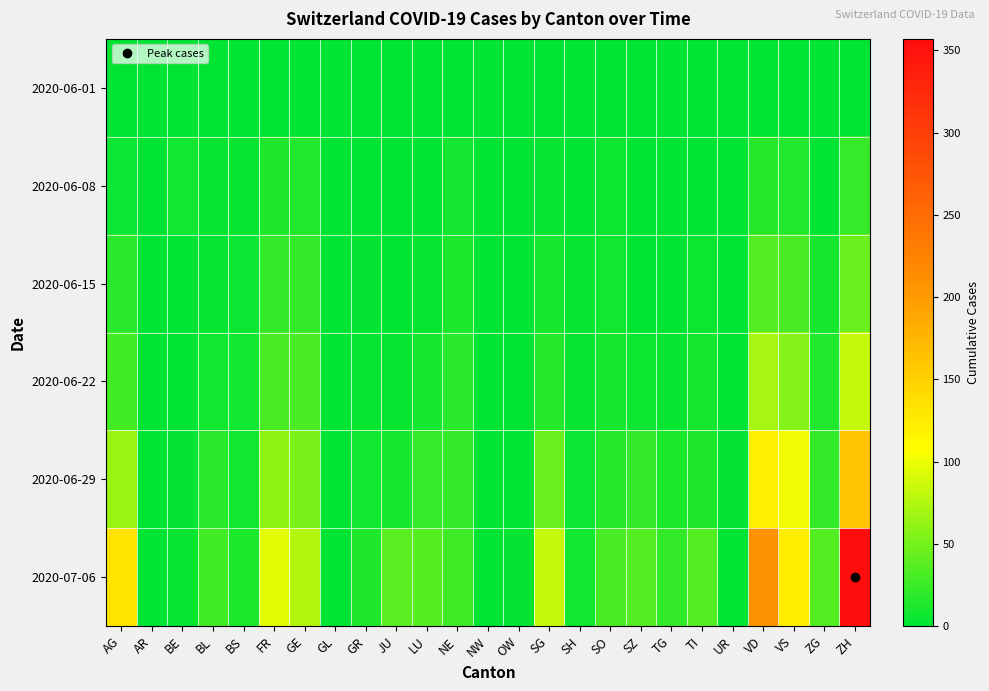

Reading right to left, transcribe all the data shown in this chart.

2020-06-01: ZH=0	ZG=0	VS=1	VD=0	UR=0	TI=0	TG=0	SZ=0	SO=0	SH=0	SG=0	OW=0	NW=0	NE=0	LU=0	JU=0	GR=0	GL=0	GE=1	FR=0	BS=0	BL=1	BE=0	AR=0	AG=0
2020-06-08: ZH=23	ZG=1	VS=14	VD=16	UR=0	TI=1	TG=1	SZ=0	SO=6	SH=1	SG=4	OW=0	NW=0	NE=9	LU=1	JU=0	GR=1	GL=0	GE=14	FR=13	BS=4	BL=3	BE=8	AR=0	AG=5
2020-06-15: ZH=45	ZG=11	VS=32	VD=35	UR=0	TI=6	TG=1	SZ=1	SO=8	SH=3	SG=11	OW=0	NW=0	NE=12	LU=3	JU=1	GR=2	GL=0	GE=22	FR=22	BS=5	BL=4	BE=0	AR=0	AG=17
2020-06-22: ZH=83	ZG=14	VS=56	VD=71	UR=0	TI=11	TG=3	SZ=6	SO=11	SH=3	SG=16	OW=0	NW=0	NE=18	LU=10	JU=3	GR=3	GL=0	GE=32	FR=32	BS=7	BL=7	BE=0	AR=0	AG=28
2020-06-29: ZH=162	ZG=21	VS=101	VD=121	UR=2	TI=13	TG=12	SZ=21	SO=16	SH=5	SG=46	OW=1	NW=0	NE=21	LU=23	JU=11	GR=8	GL=1	GE=52	FR=61	BS=7	BL=17	BE=2	AR=0	AG=65
2020-07-06: ZH=357	ZG=36	VS=123	VD=208	UR=0	TI=36	TG=21	SZ=35	SO=32	SH=7	SG=83	OW=2	NW=0	NE=27	LU=37	JU=39	GR=13	GL=1	GE=76	FR=95	BS=12	BL=29	BE=4	AR=0	AG=132